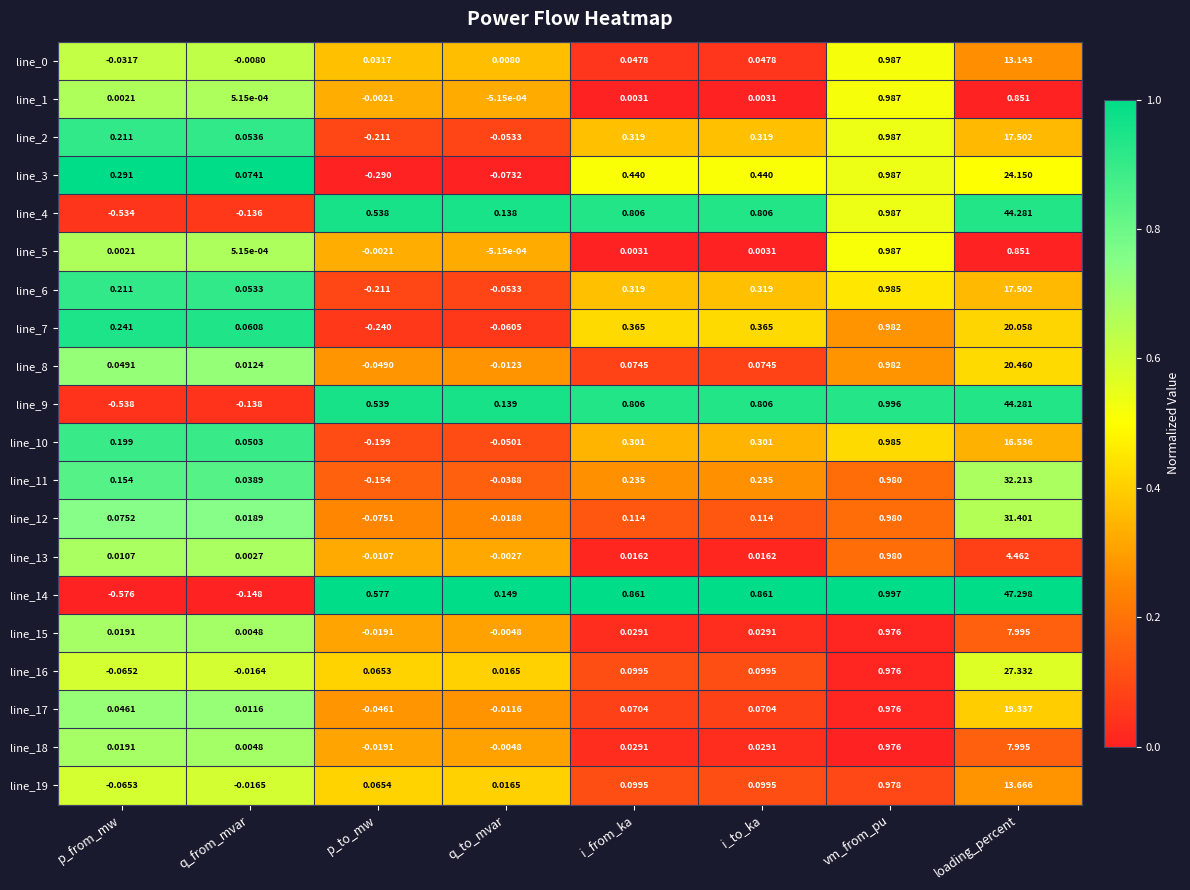

Is the value of line_16 at p_to_mw greater than the value of line_6 at loading_percent?

No